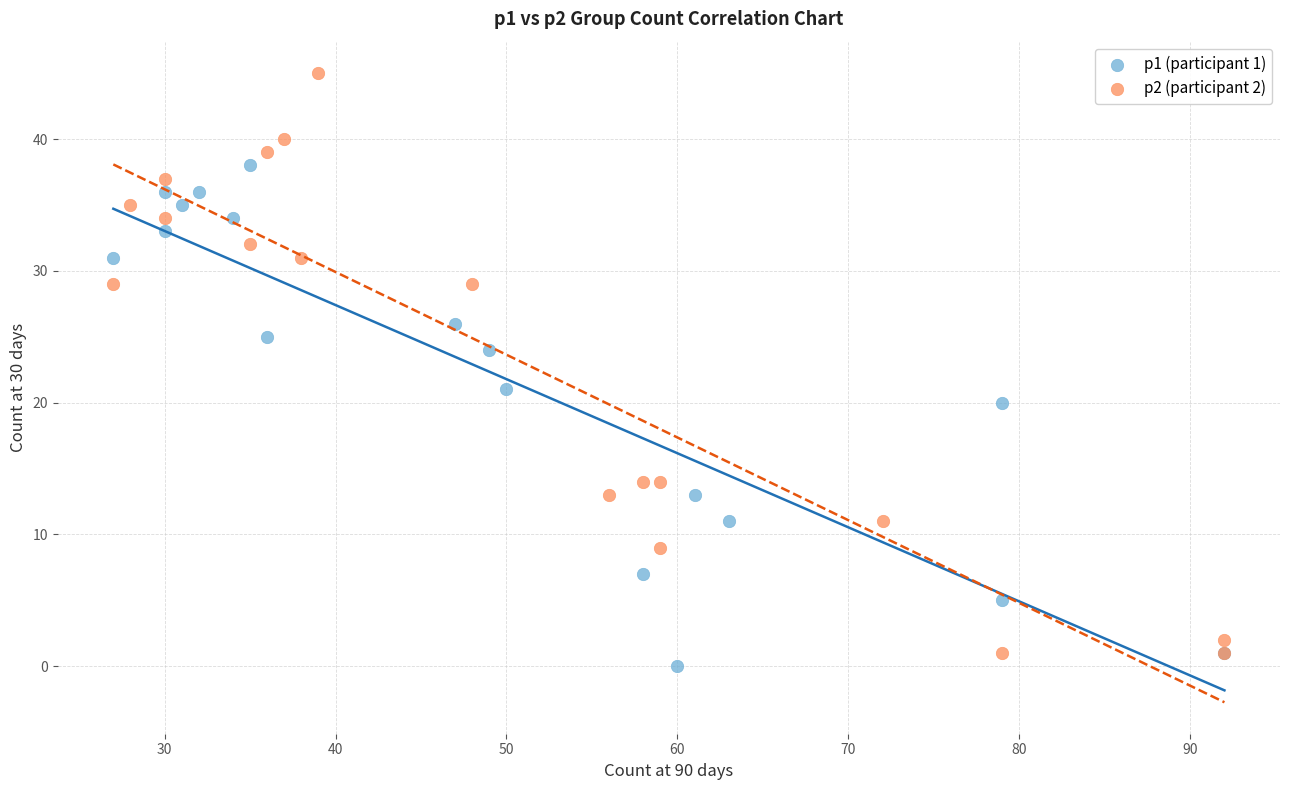

What are all the series names shown in the legend?

p1 (participant 1), p2 (participant 2)